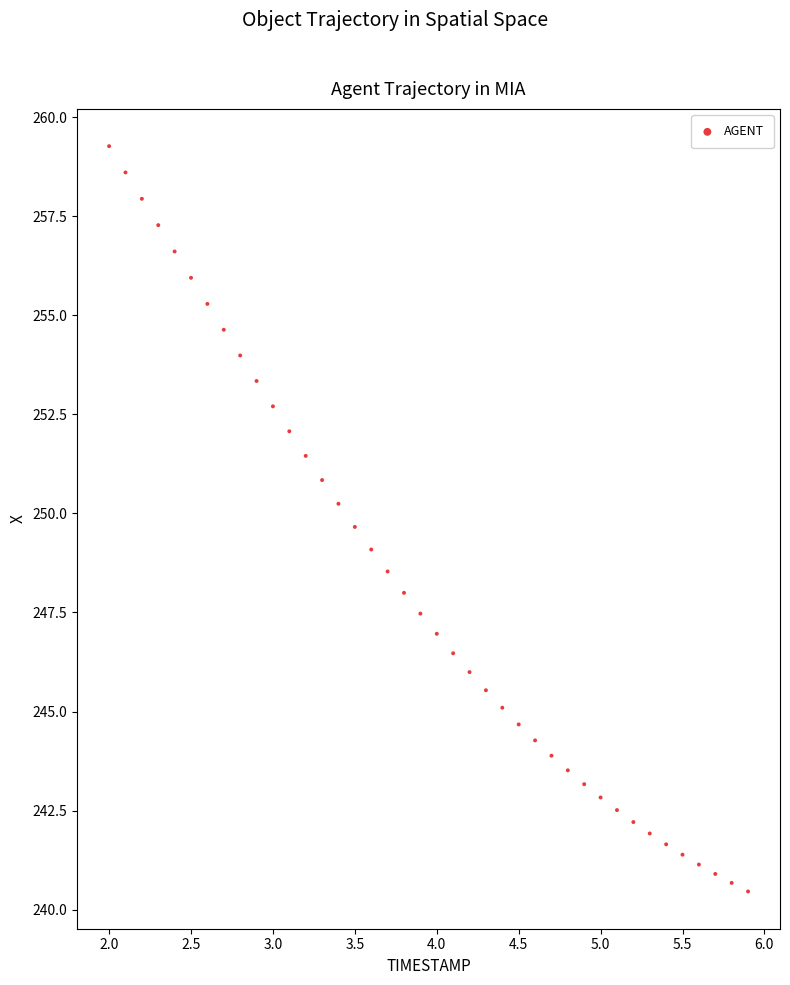

What is the range of X values (max minus min)?

3.9